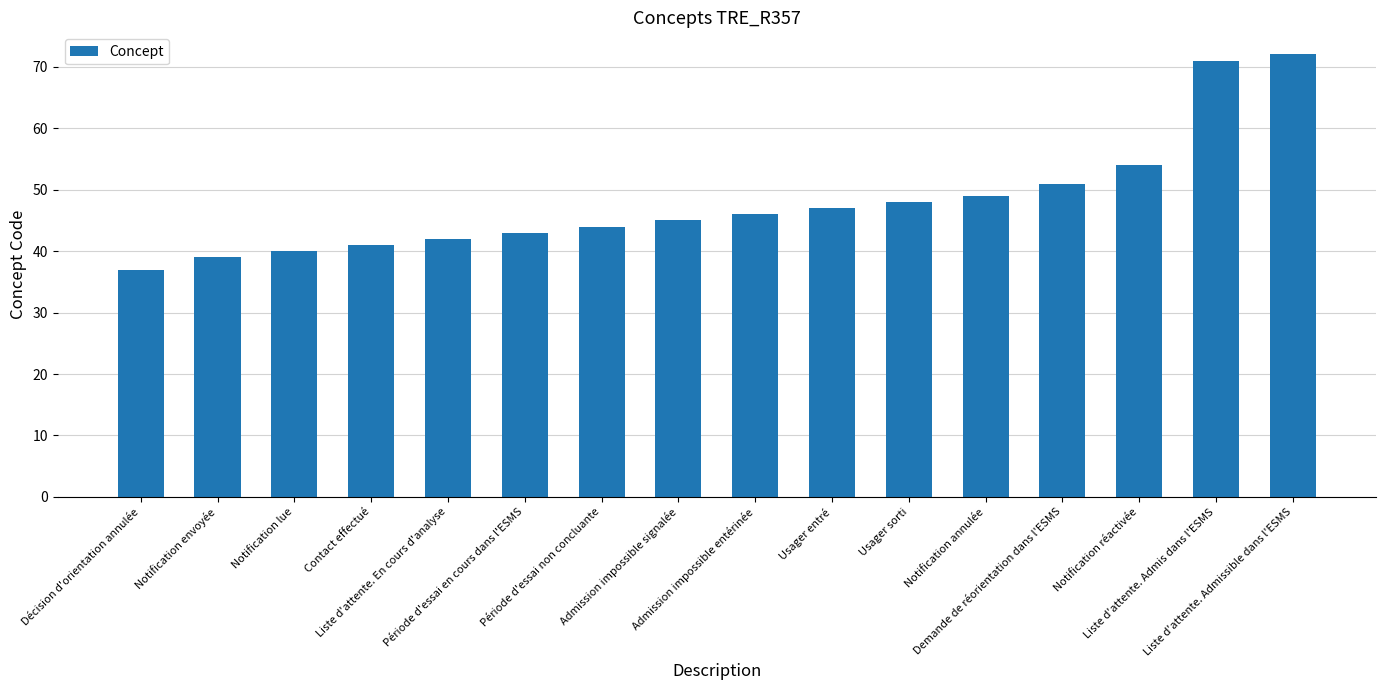

How many distinct data groups are displayed?

1